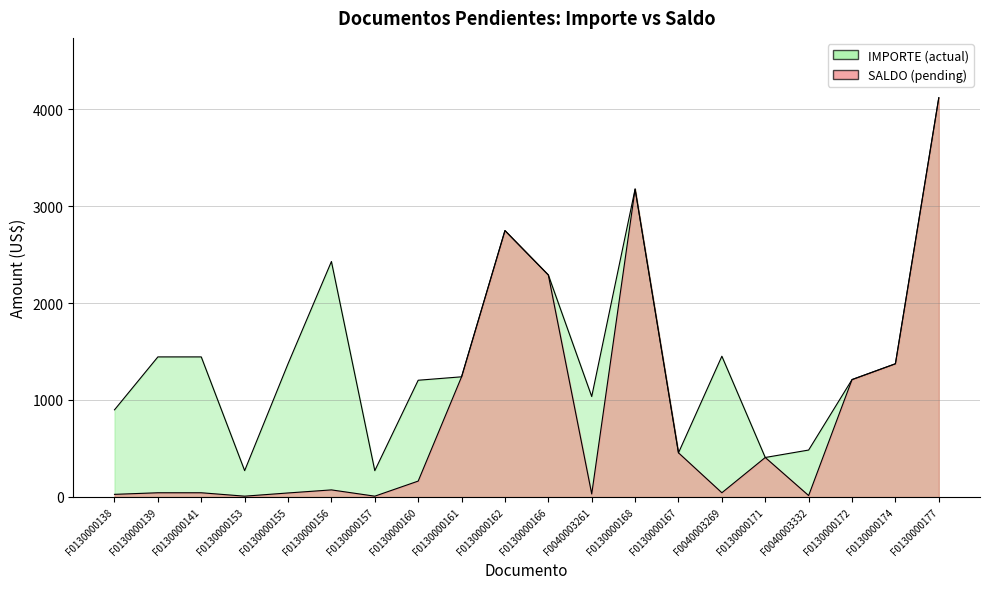

The SALDO series shows 26.4 at F0130000141. True or false?

False